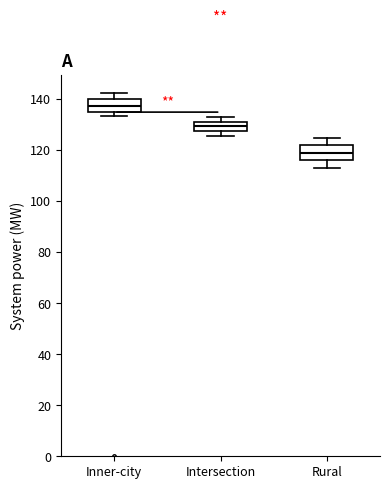

Where does the lower whisker of the box for Rural end on the y-axis? The values are not printed on the chart, so give them approximately, as read against the axis.

112